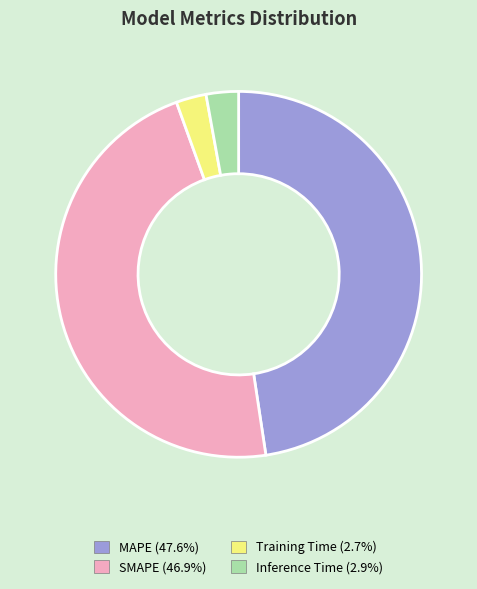

What is the largest slice in the pie chart?

MAPE